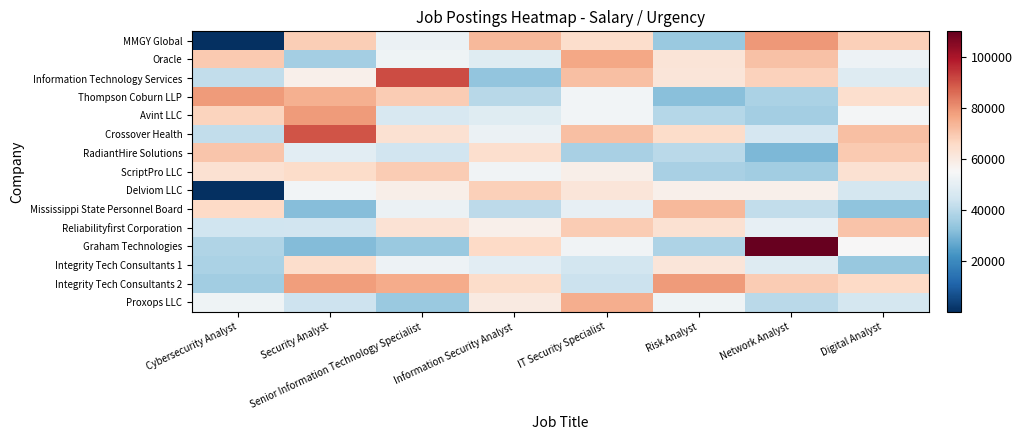

Which series has the largest total across all categories?

Integrity Tech Consultants 2